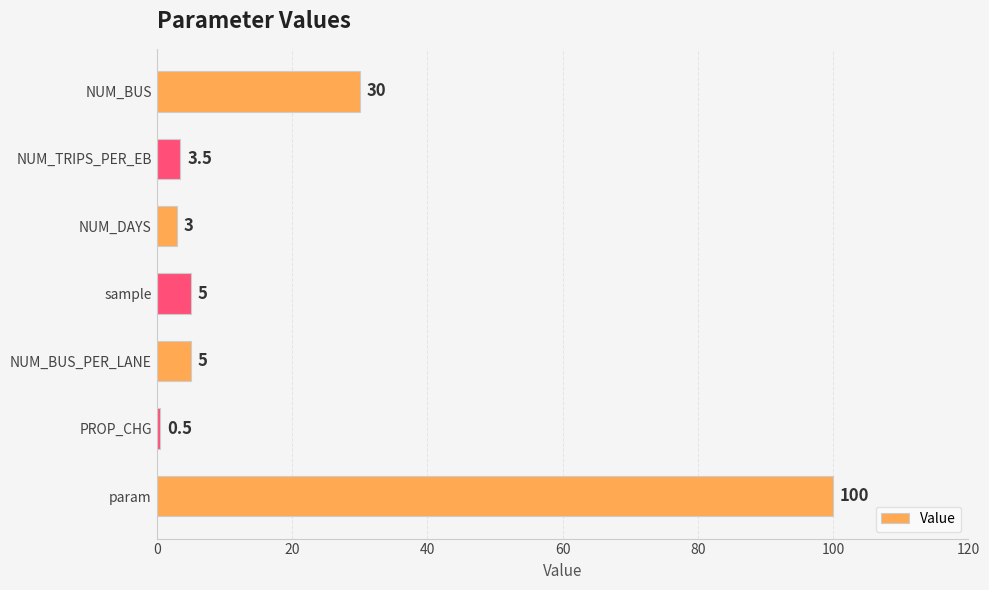

What is the sum of all values?

147.0